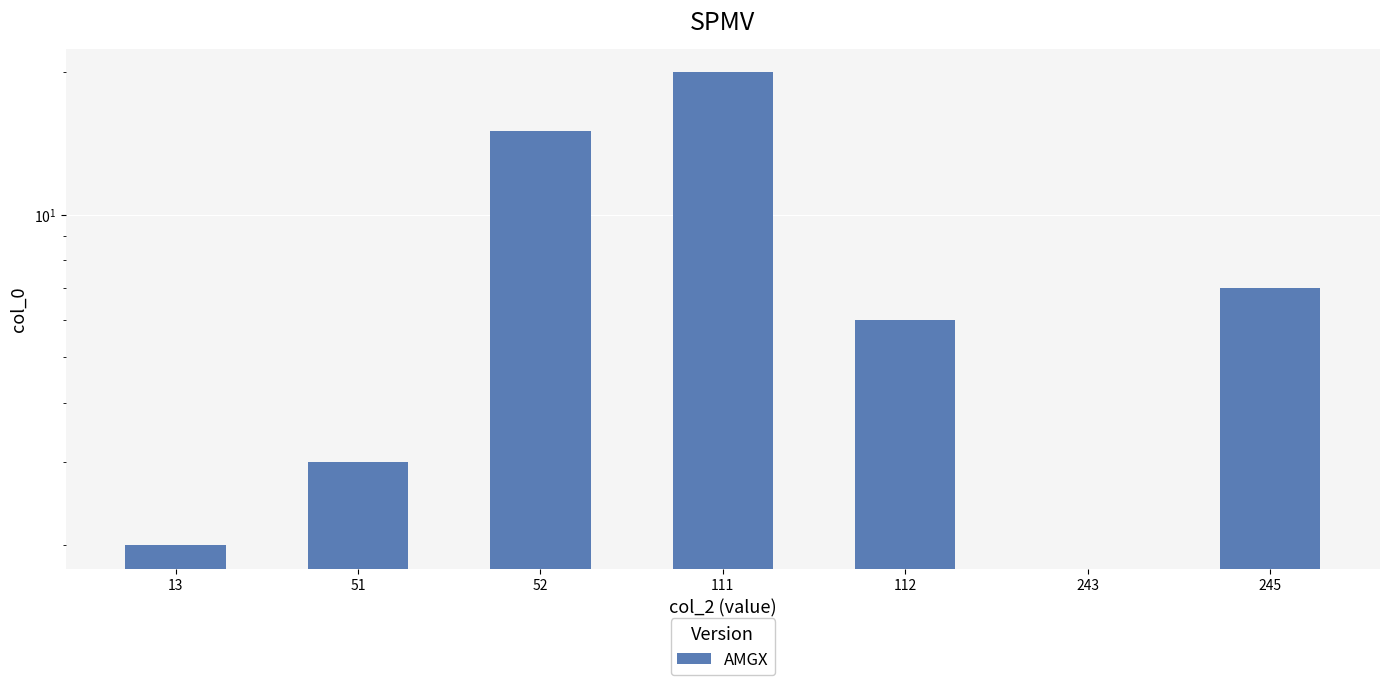

What is the change in value from 51 to 243?

-3